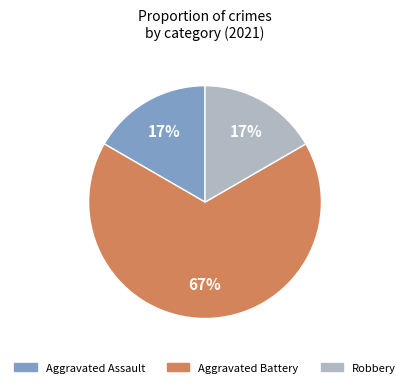

Which category has the biggest portion of the pie?

Aggravated Battery